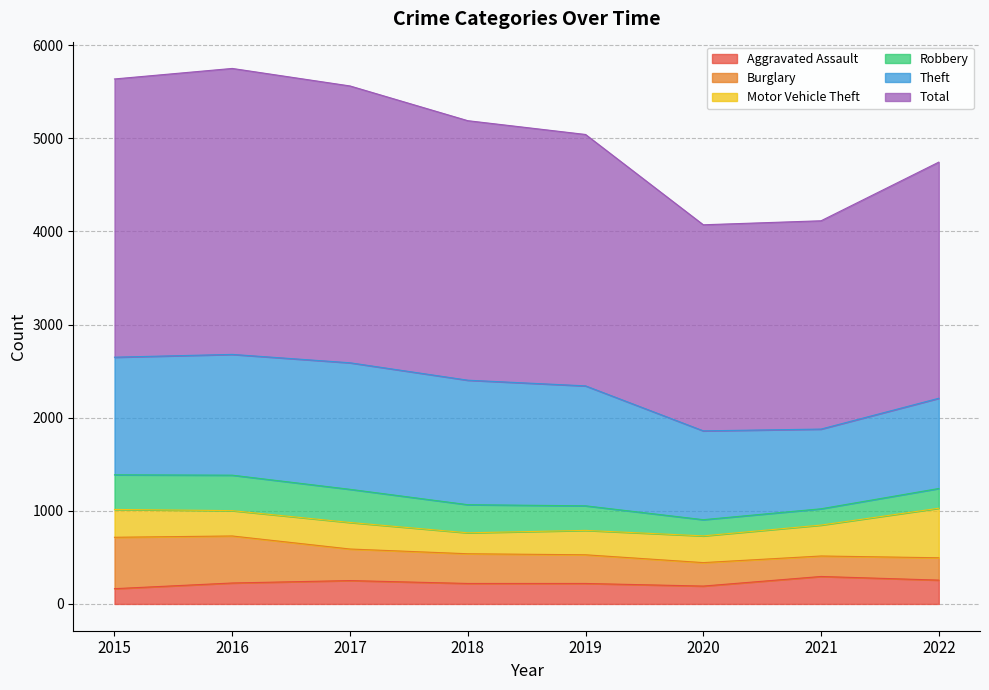

How many lines are shown in the chart?

6